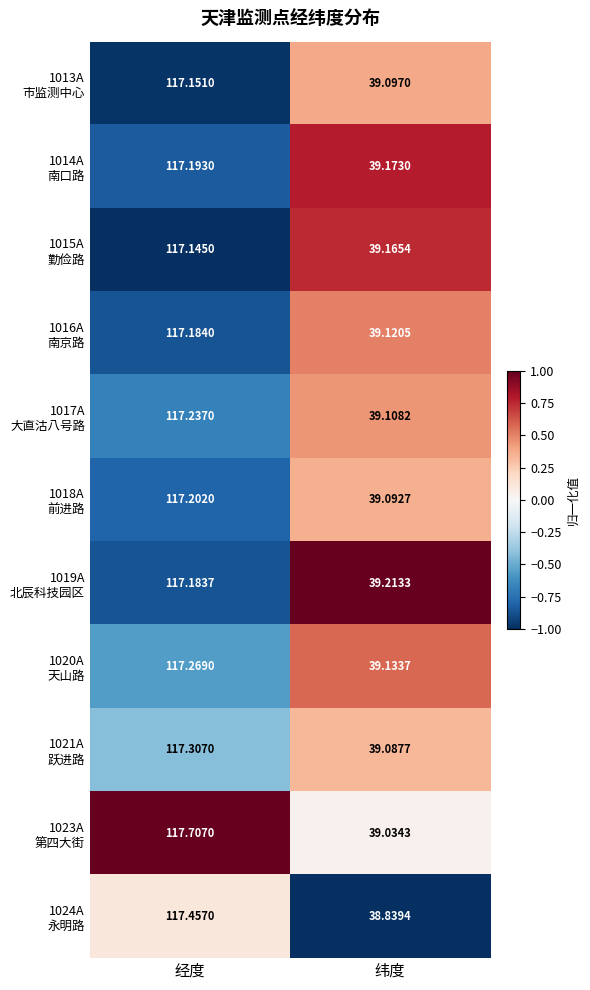

Which label corresponds to the largest value in the chart?

经度